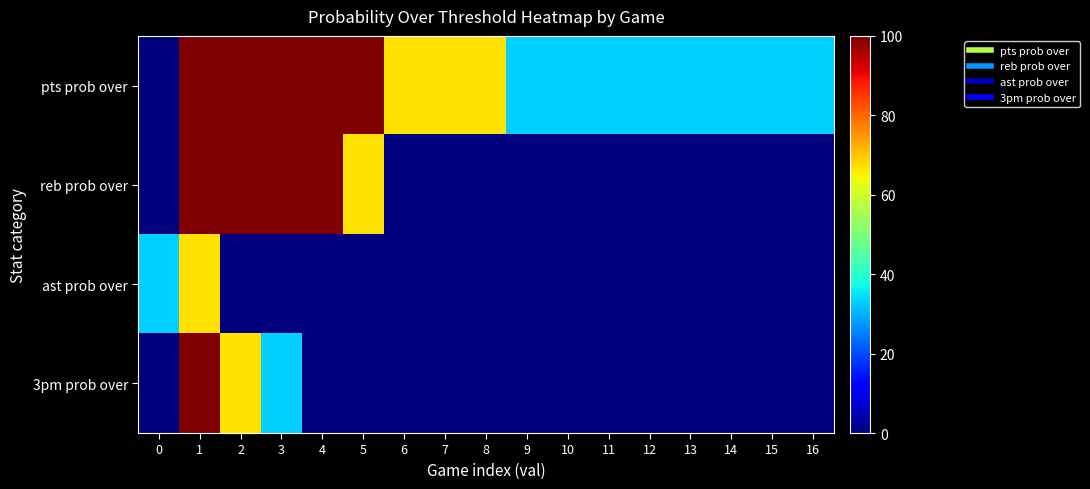

Reading left to right, extract all data points from this chart.

pts prob over: 0=0	1=100	2=100	3=100	4=100	5=100	6=67	7=67	8=67	9=33	10=33	11=33	12=33	13=33	14=33	15=33	16=33
reb prob over: 0=0	1=100	2=100	3=100	4=100	5=67	6=0	7=0	8=0	9=0	10=0	11=0	12=0	13=0	14=0	15=0	16=0
ast prob over: 0=33	1=67	2=0	3=0	4=0	5=0	6=0	7=0	8=0	9=0	10=0	11=0	12=0	13=0	14=0	15=0	16=0
3pm prob over: 0=0	1=100	2=67	3=33	4=0	5=0	6=0	7=0	8=0	9=0	10=0	11=0	12=0	13=0	14=0	15=0	16=0